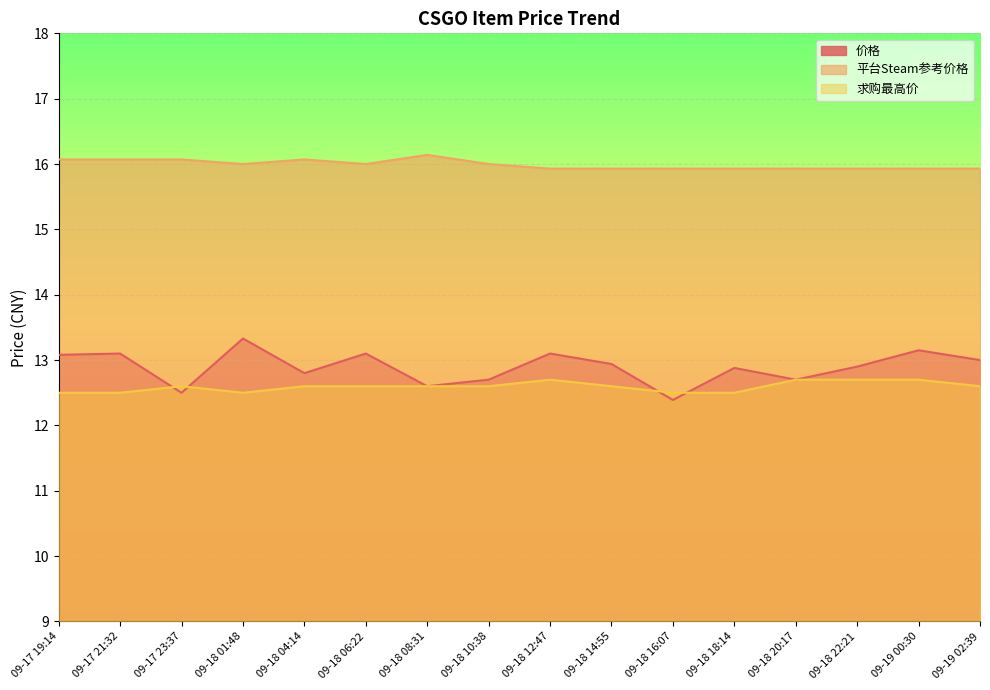

Which category has the lowest value in the 平台Steam参考价格 series?

09-18 12:47